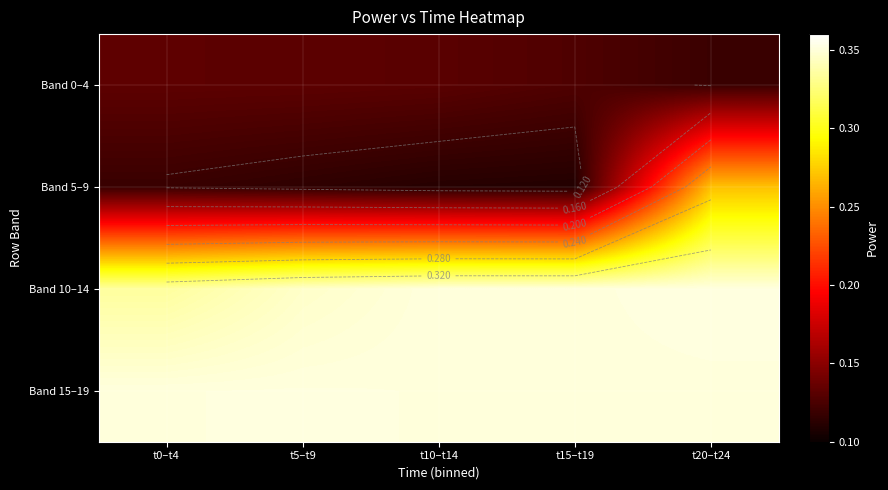

At how many categories does at least one series exceed 0?

5